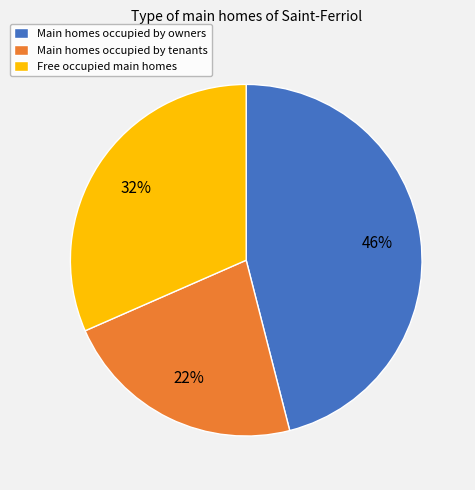

What is the ratio of the value at Main homes occupied by owners to the value at Main homes occupied by tenants?

2.1